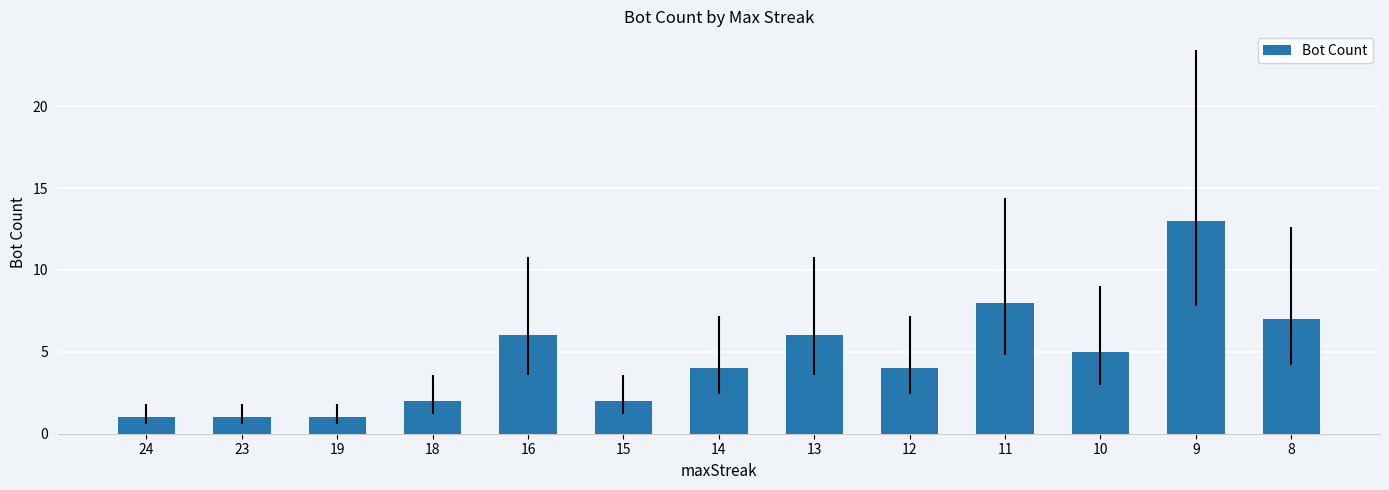

Reading left to right, extract all data points from this chart.

1	1	1	2	6	2	4	6	4	8	5	13	7